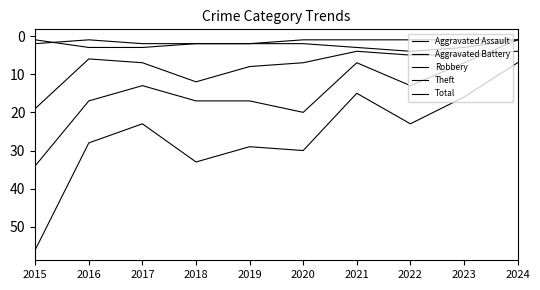

After their last crossing, which series has the higher values: Aggravated Assault or Aggravated Battery?

Aggravated Battery